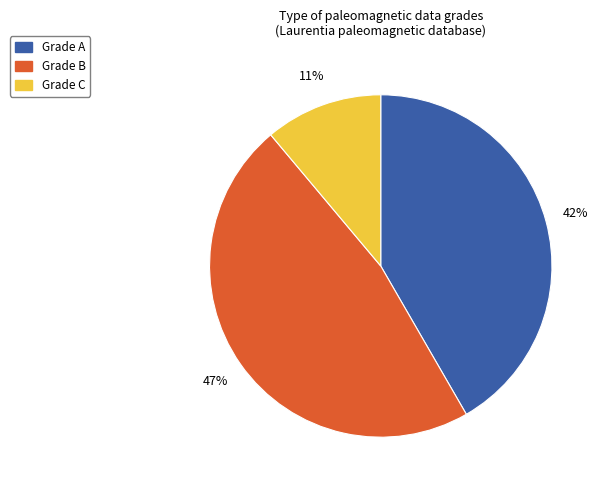

To the nearest percent, what is the combined percentage of Grade B and Grade A?

89%